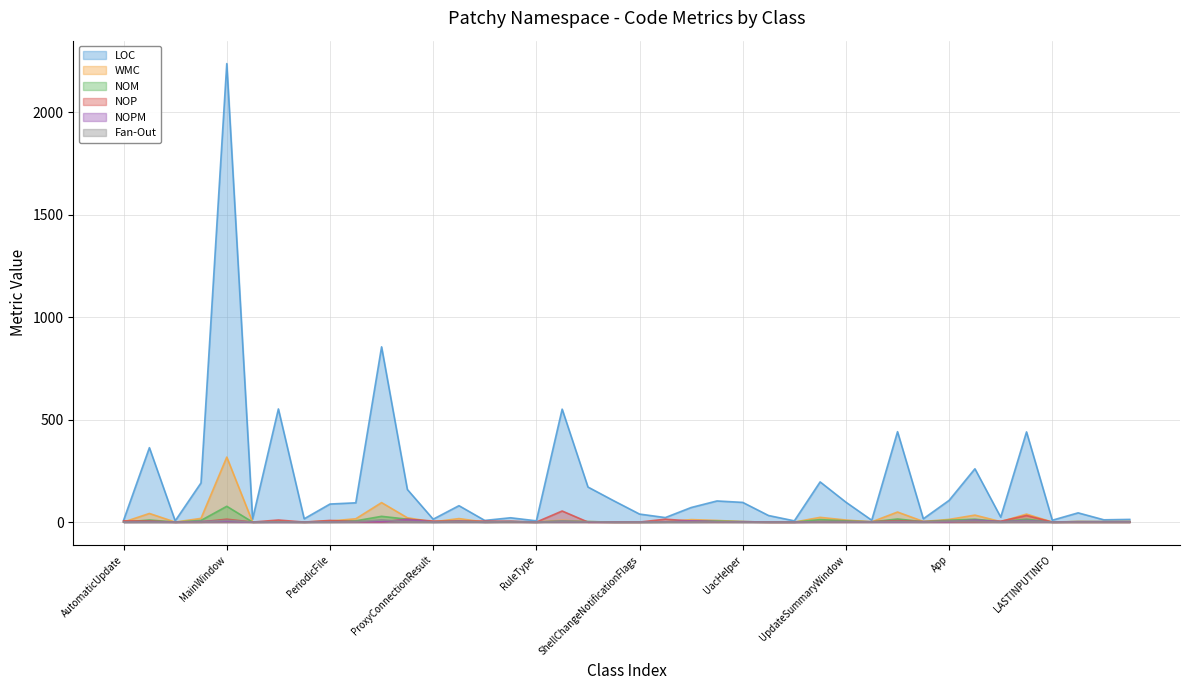

How many interior local peaks does the WMC series have?

13